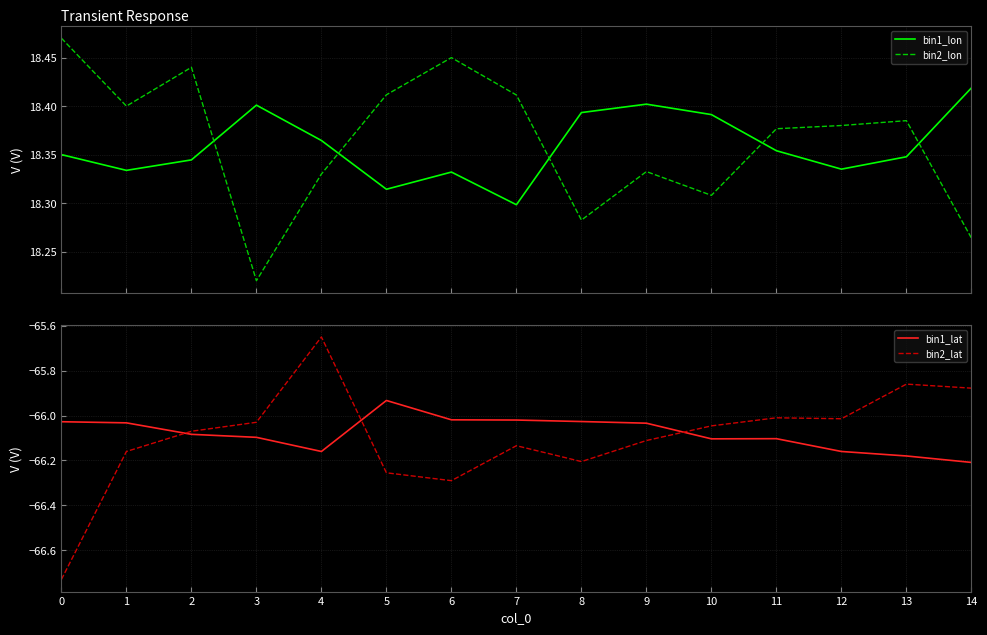

How many times do bin1_lon and bin2_lon cross each other?

5